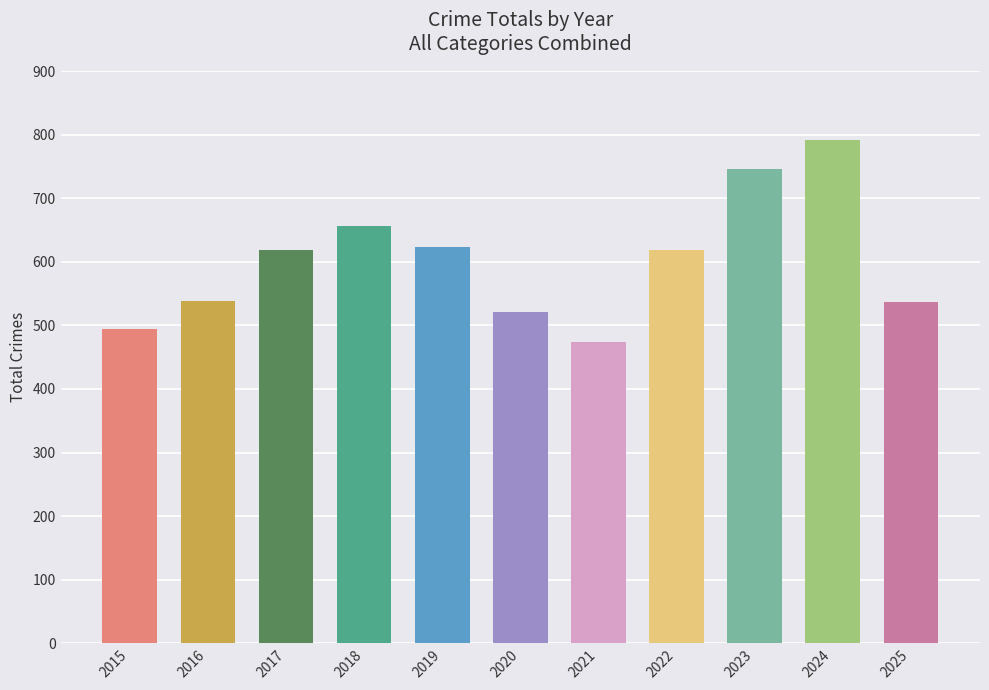

What is the change in value from 2015 to 2022?

+125